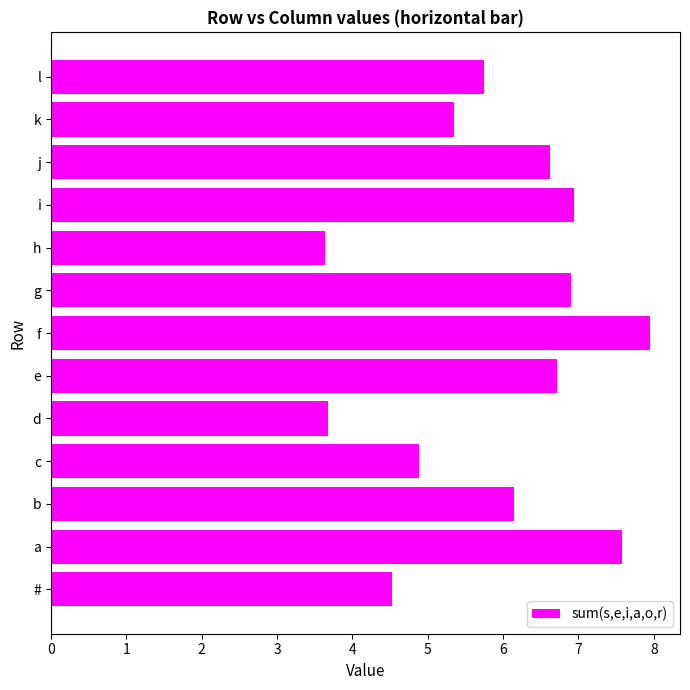

Is it true that the value at f is 5.0?

False